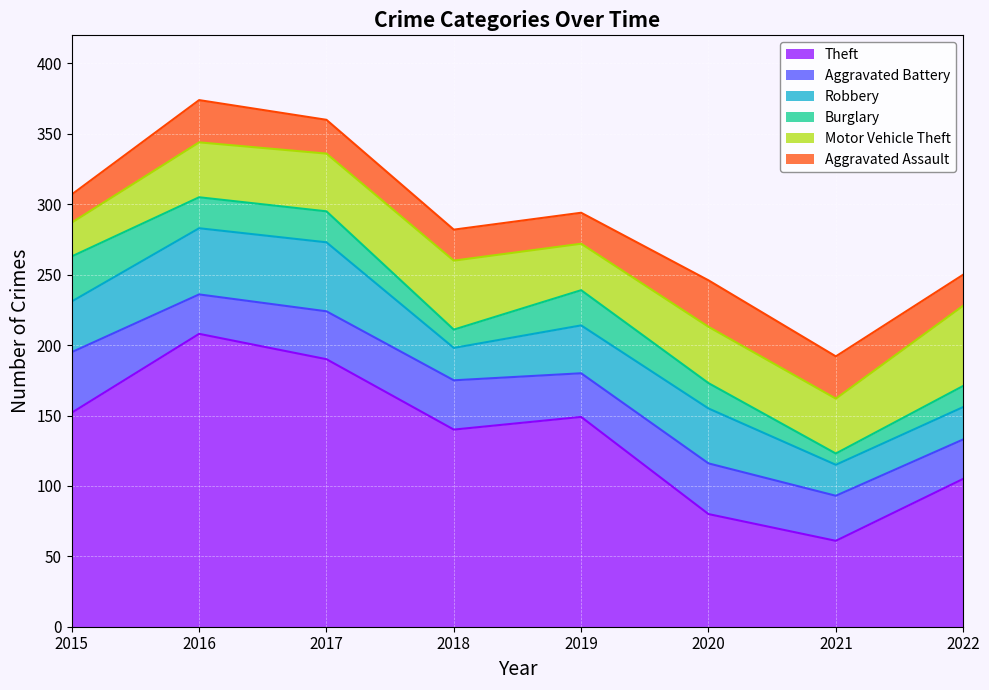

How many interior local peaks does the Aggravated Assault series have?

2